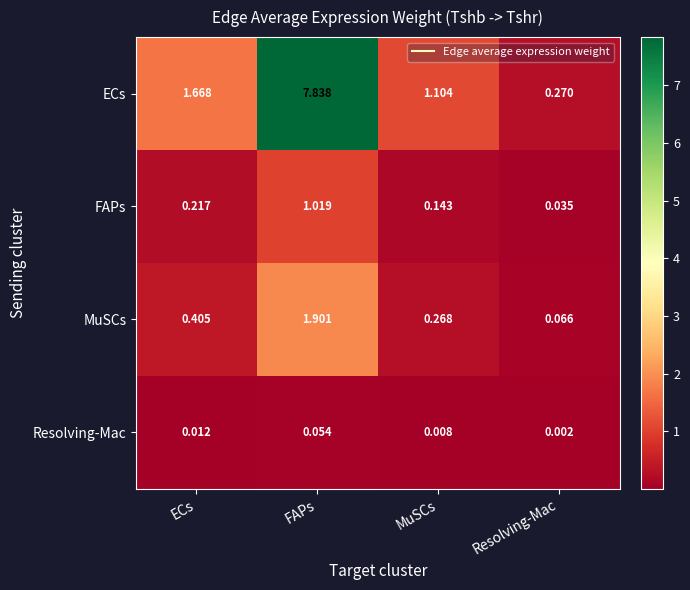

Which series has the largest total across all categories?

ECs